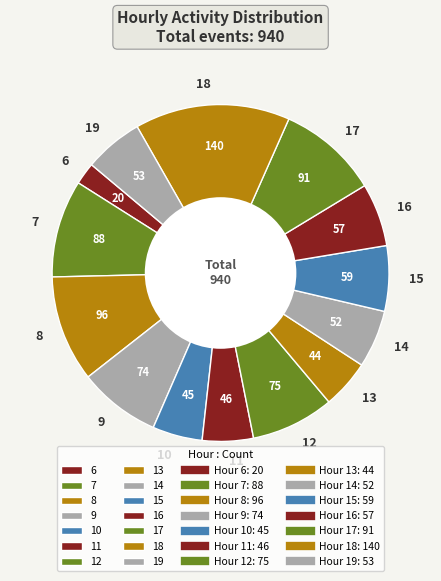

Which category has the smallest portion of the pie?

6